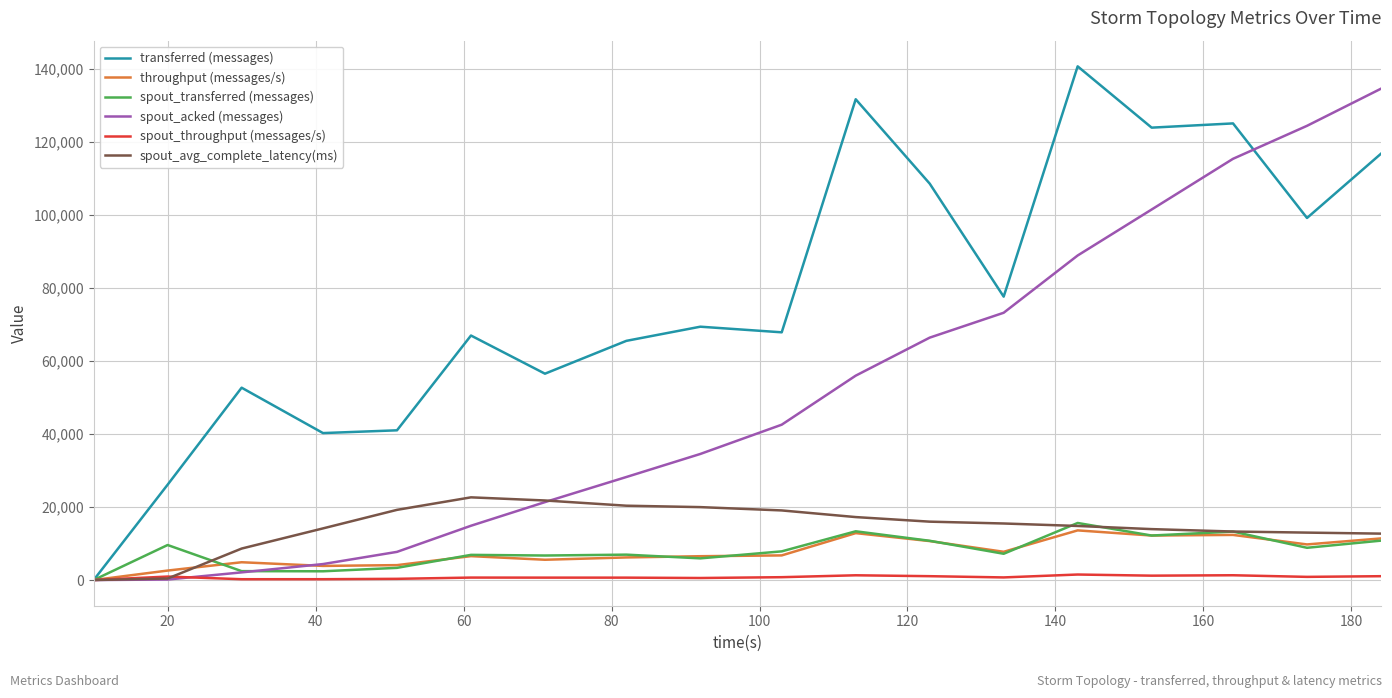

What is the maximum value shown in the chart?

140800.0